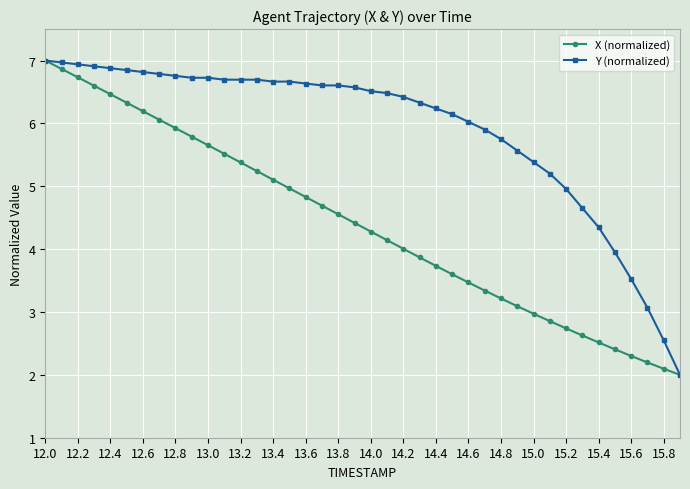

What is the maximum value for X (normalized)?

7.0